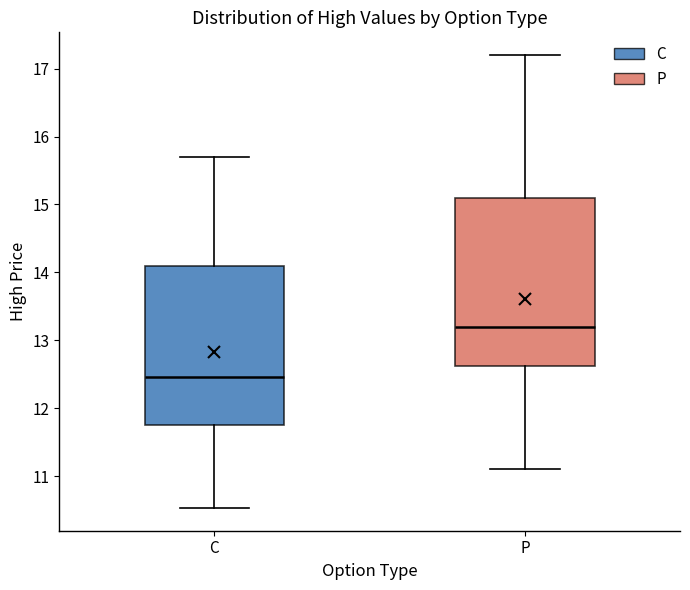

Reading left to right, read every box against the y-axis: the position of its median line, the range the box covers, and the ends of its whiskers. The values are not printed on the chart, so give them approximately, as read against the axis.

C: median 12.5, box 11.8 to 14.1, whiskers 10.5 to 15.7
P: median 13.2, box 12.6 to 15.1, whiskers 11.1 to 17.2